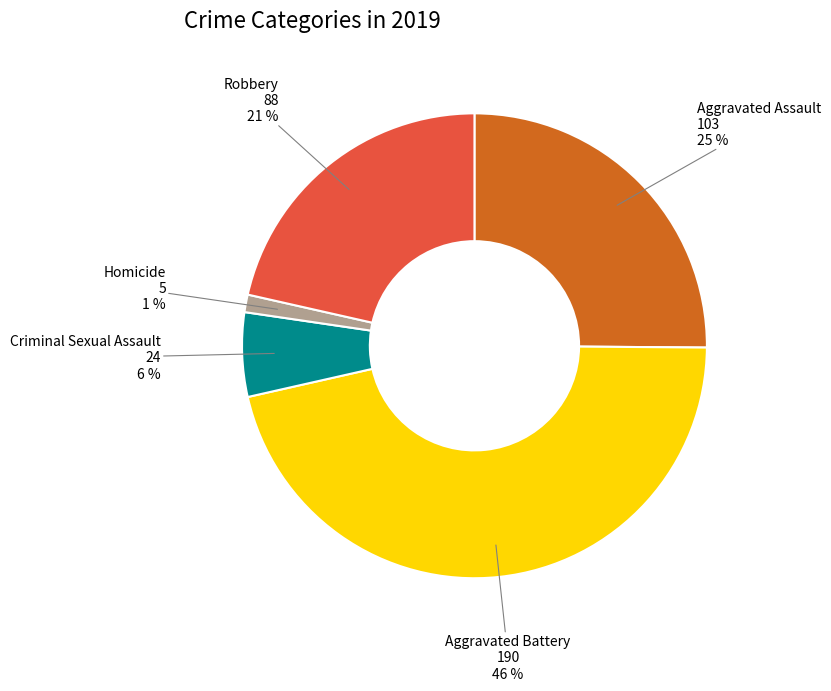

Count the number of slices in the pie.

5